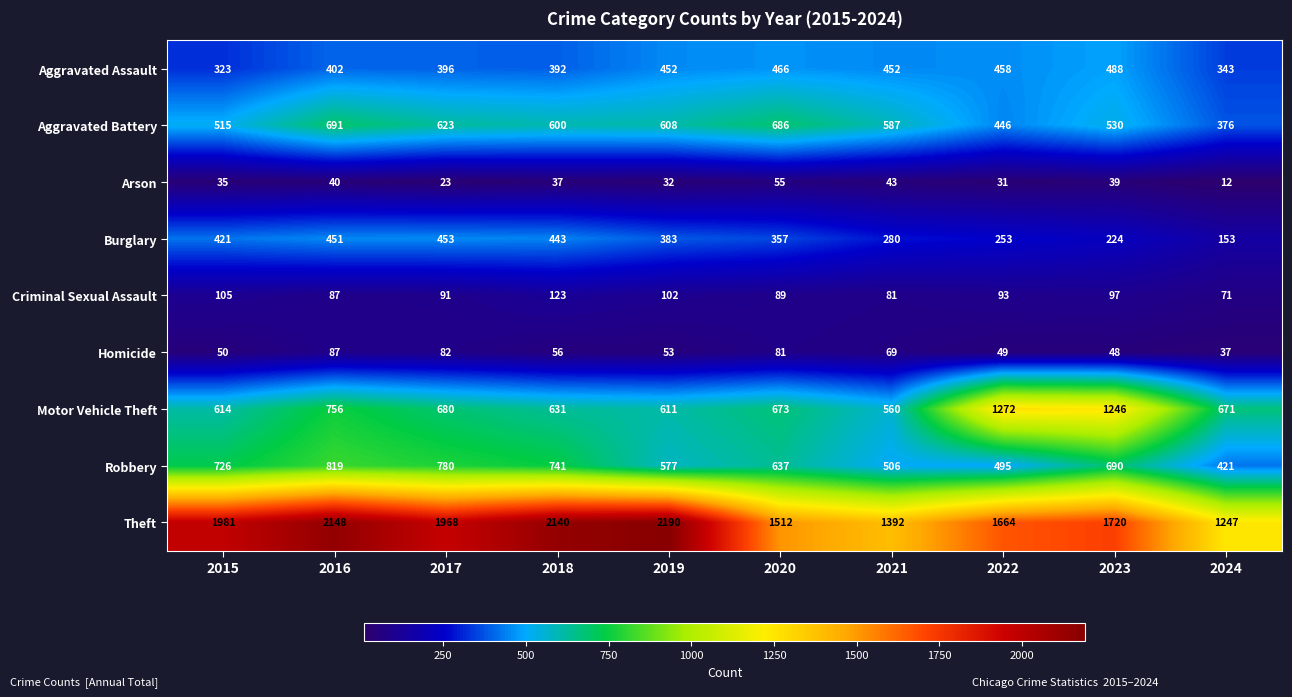

At which category is the sum across all series the highest?

2016